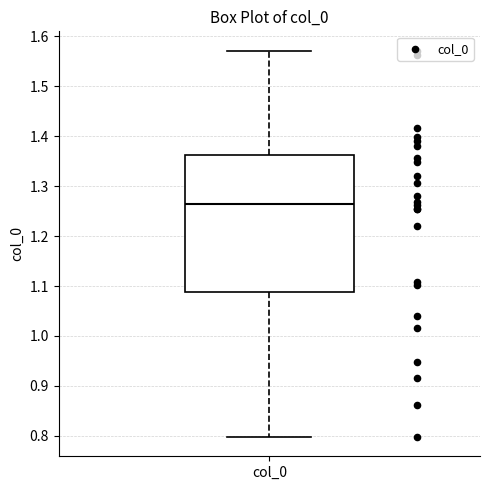

Transcribe this box plot: give where the median line is, the range the box spans, and where the two whiskers end, as read against the y-axis. The values are not printed on the chart, so give them approximately, as read against the axis.

median 1.27, box 1.09 to 1.36, whiskers 0.80 to 1.57